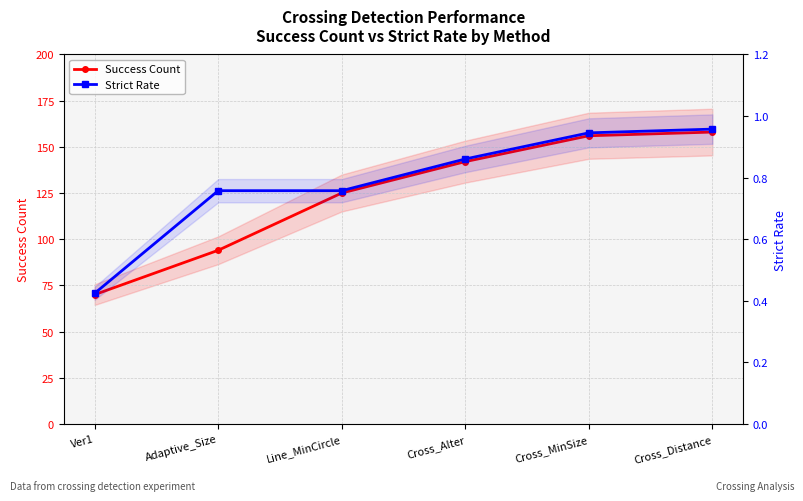

True or false: Strict Rate has more than 1 points higher than both neighbors.

False